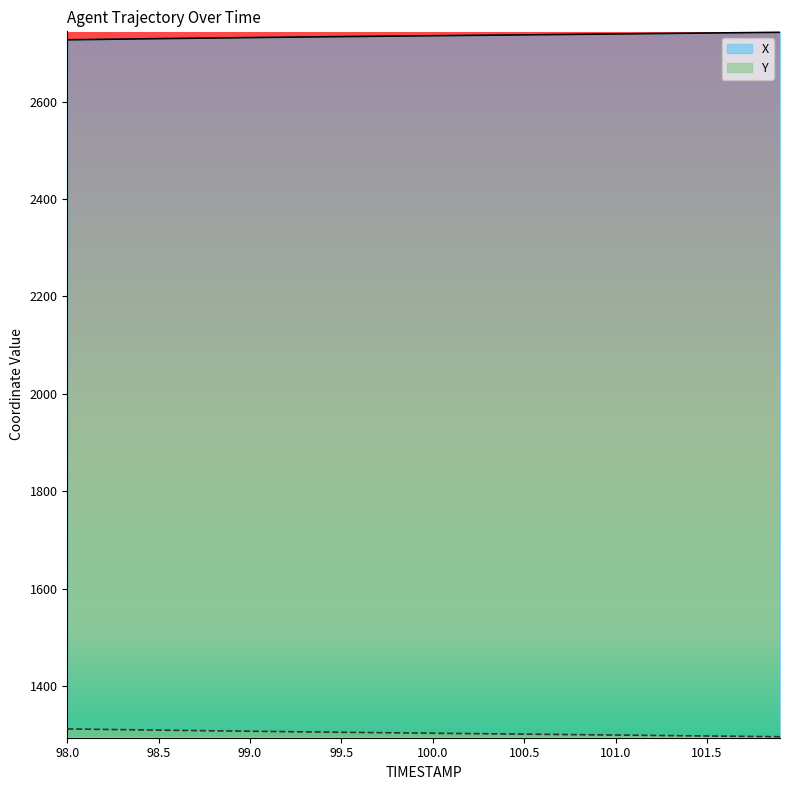

What is the smallest value displayed?

1296.4